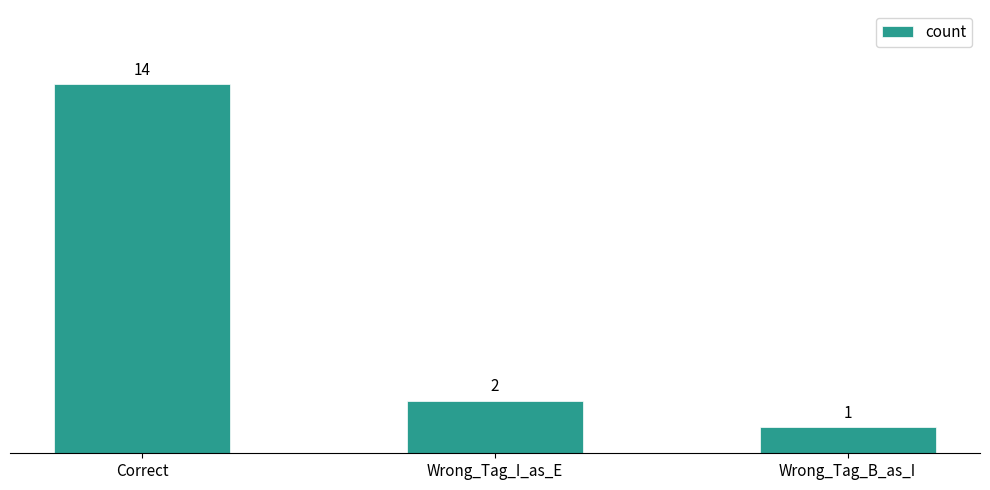

How many values are below 2?

1